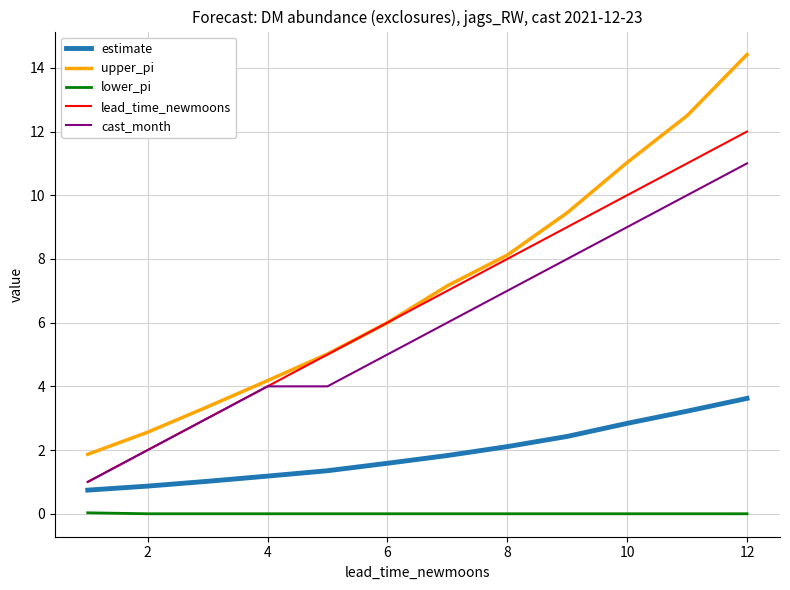

At how many categories does at least one series exceed 10?

3